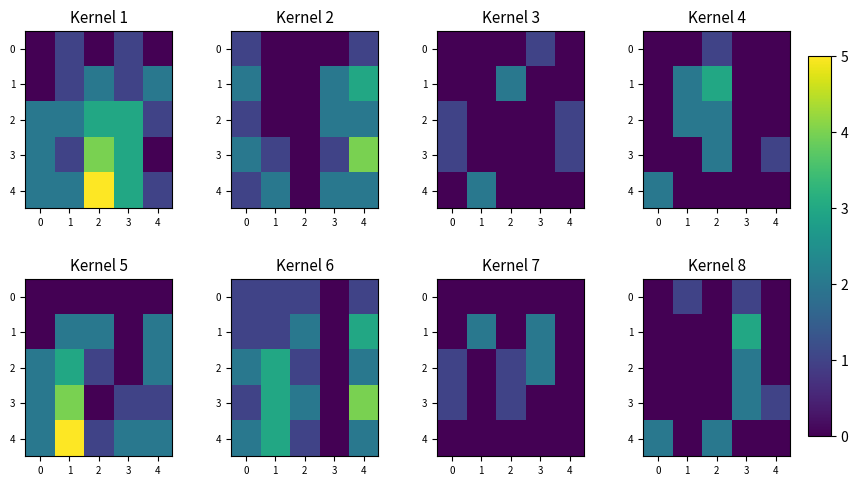

Between 2 and 1, which is larger?

1